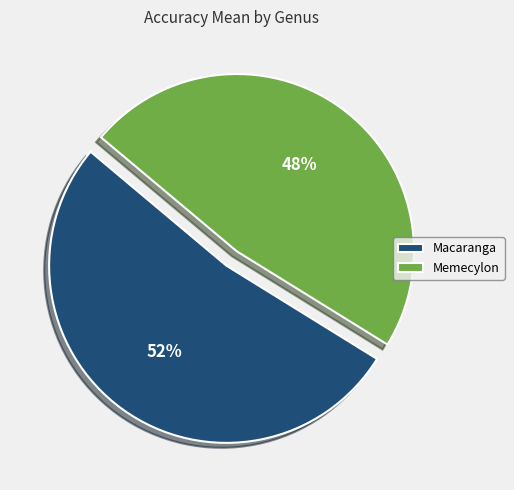

To the nearest percent, what is the average slice percentage?

50%